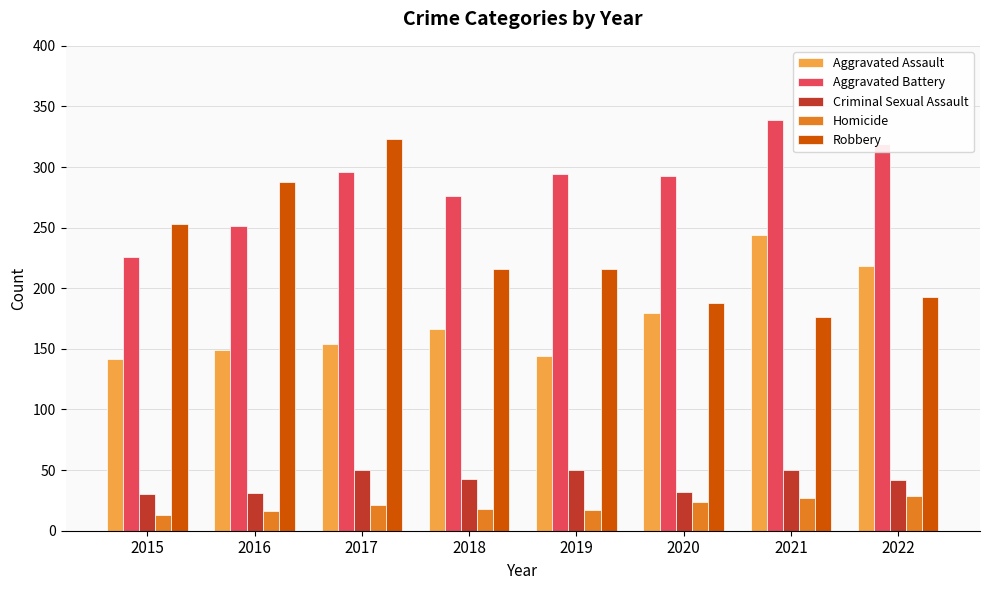

How many groups of bars are there?

8